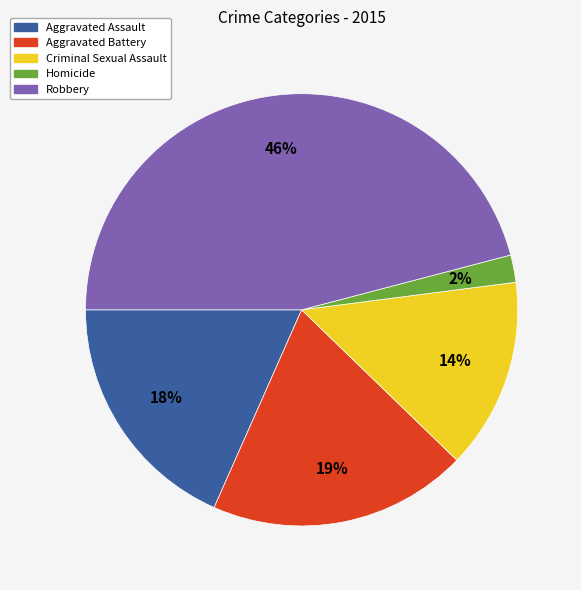

To the nearest percent, what portion does Aggravated Battery represent?

19%